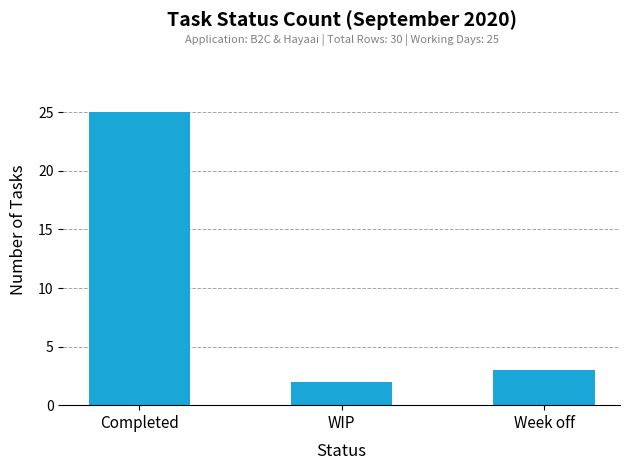

List the labels in order of value, smallest first.

WIP, Week off, Completed